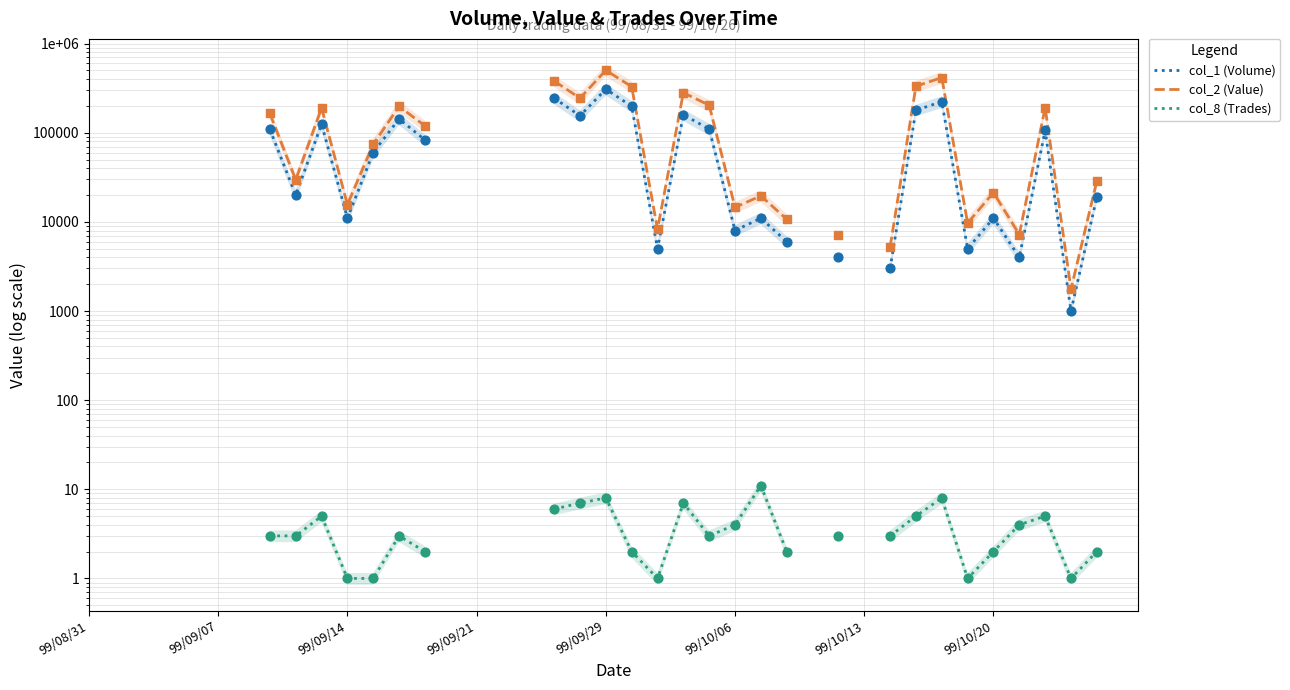

Is the value of col_2 (Value) at 99/09/29 greater than the value of col_1 (Volume) at 99/09/29?

Yes